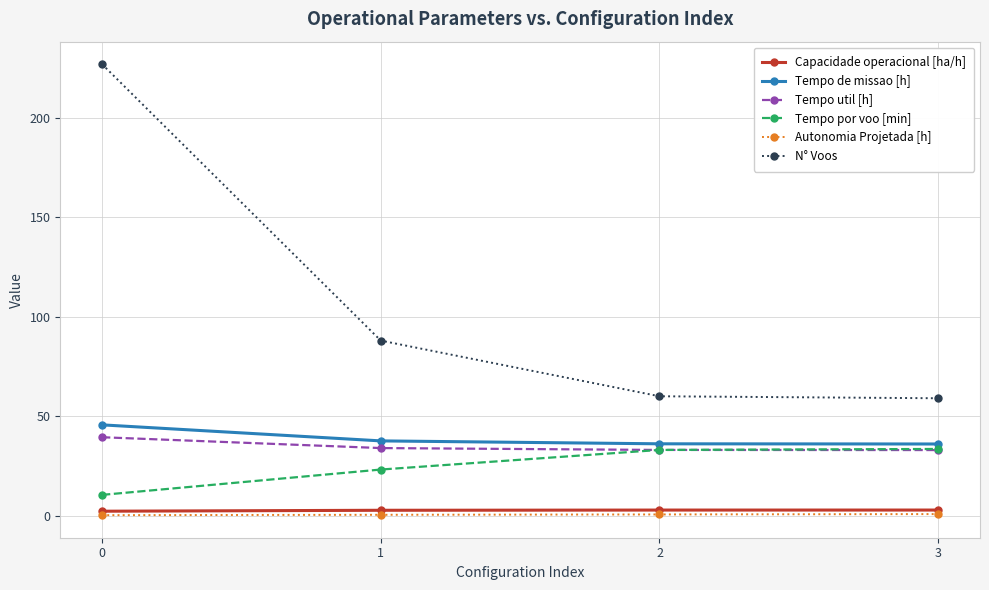

True or false: Tempo util [h] has a value of 34.0 at 1.

True